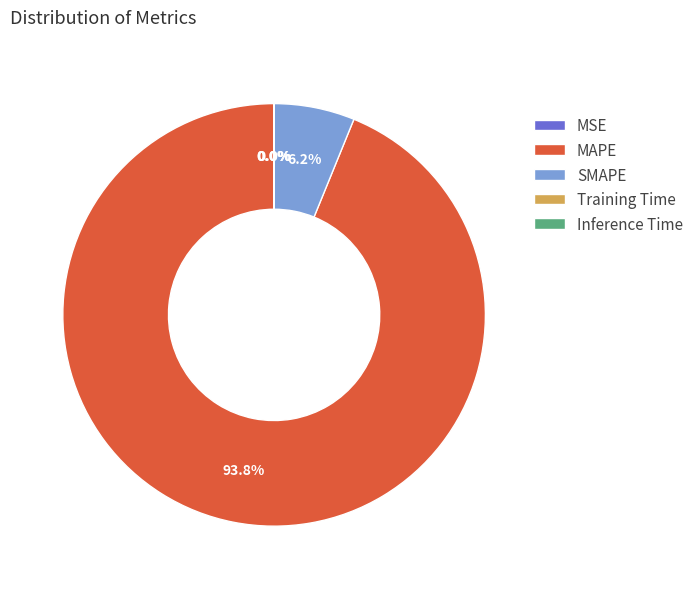

Which slice represents more than half of the pie?

MAPE